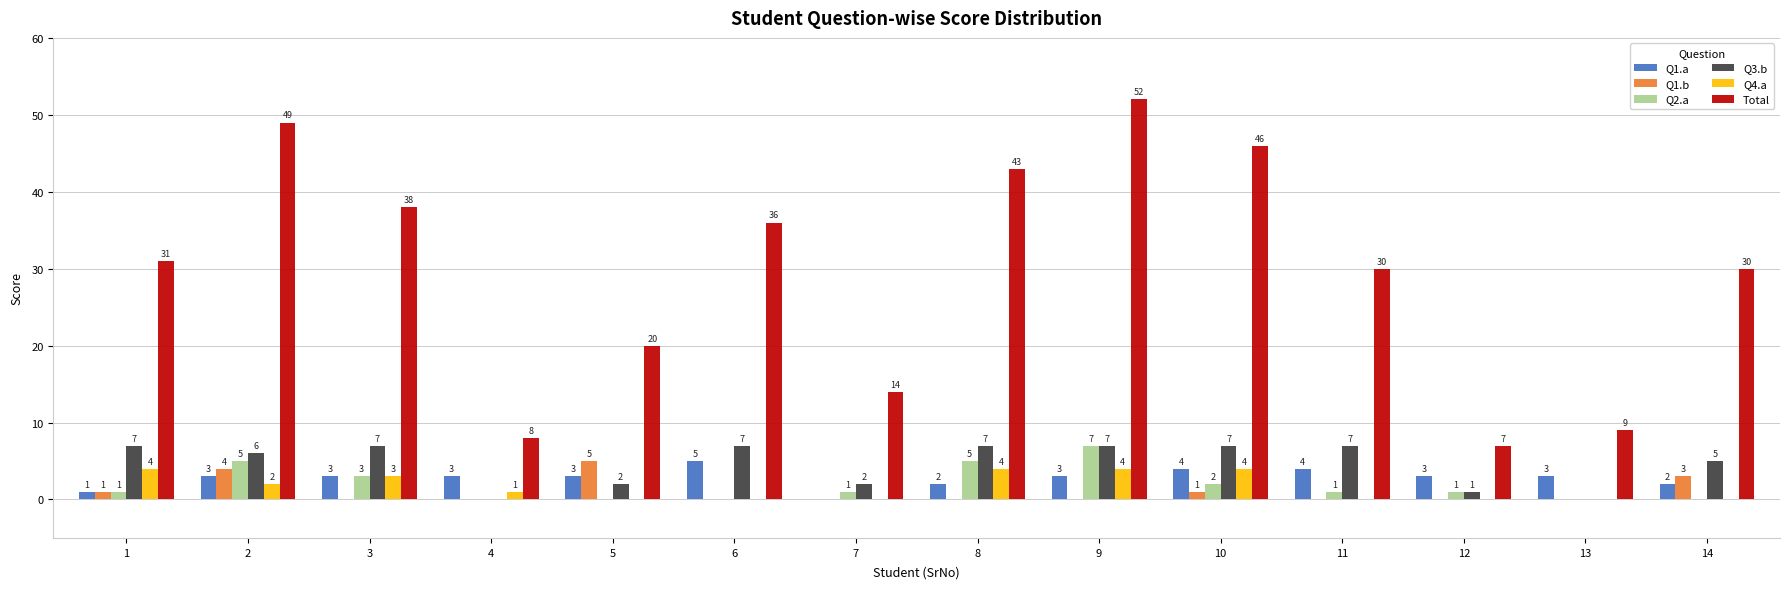

Which category has the highest value across all series?

9